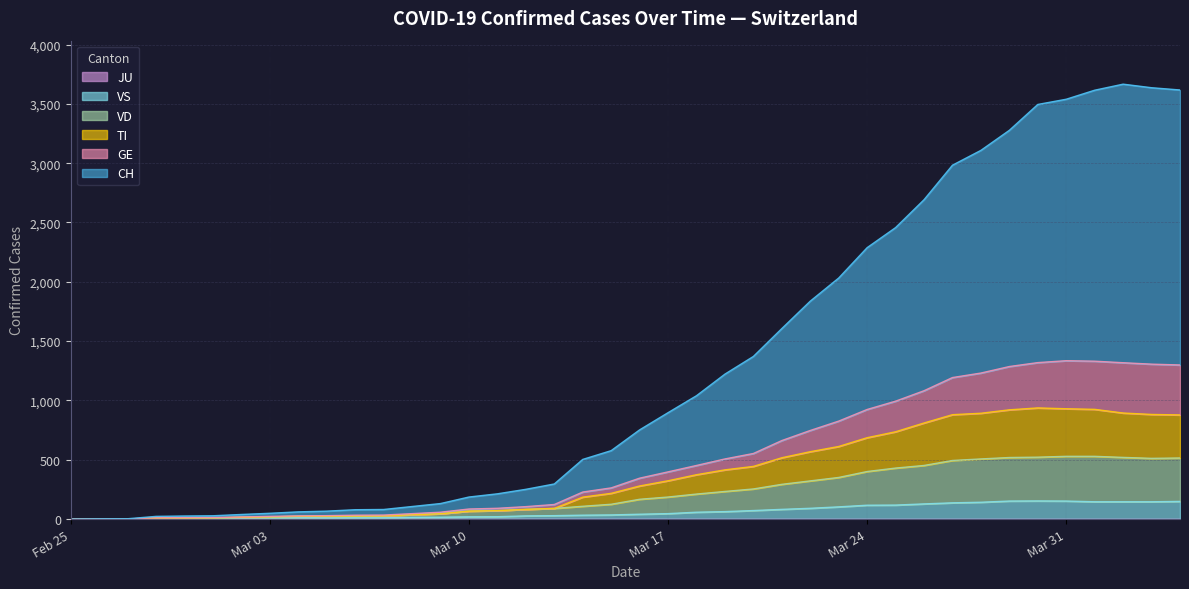

Reading left to right, transcribe all the data shown in this chart.

CH: 0	2	3	23	26	28	39	49	61	67	79	81	106	131	186	213	251	296	503	577	752	897	1040	1222	1371	1606	1837	2032	2288	2457	2692	2983	3108	3277	3495	3539	3615	3666	3636	3617
GE: 0	1	1	11	12	13	18	23	27	29	33	34	46	58	85	91	105	123	228	263	345	398	452	507	553	662	747	826	924	994	1082	1193	1231	1286	1319	1335	1331	1318	1306	1299
TI: 0	0	0	9	9	10	15	19	23	24	26	27	37	45	67	71	82	90	185	217	279	323	374	415	444	517	568	612	686	736	810	880	892	921	937	930	925	894	882	878
VD: 0	0	0	9	9	10	15	19	23	24	26	27	37	45	67	71	82	90	108	125	167	186	211	233	254	293	322	351	401	430	452	494	507	519	522	529	529	520	512	515
VS: 0	0	0	5	5	6	9	11	12	10	11	11	15	16	19	20	27	29	33	35	41	46	58	63	72	82	91	103	117	118	128	137	142	152	153	152	146	146	146	149